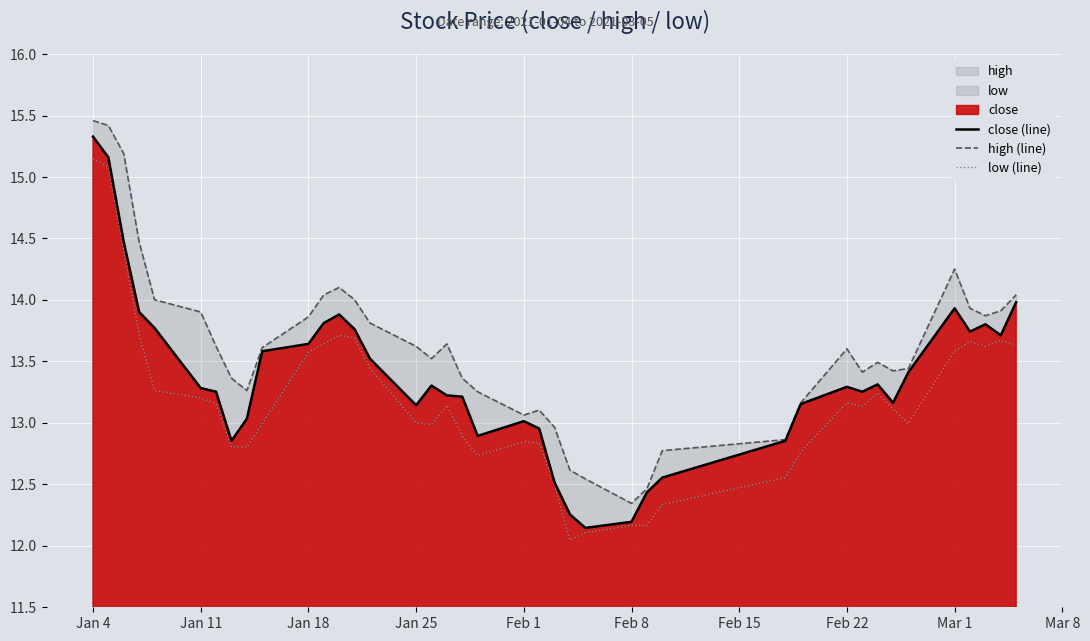

Which series has the widest spread of values?

close (line)